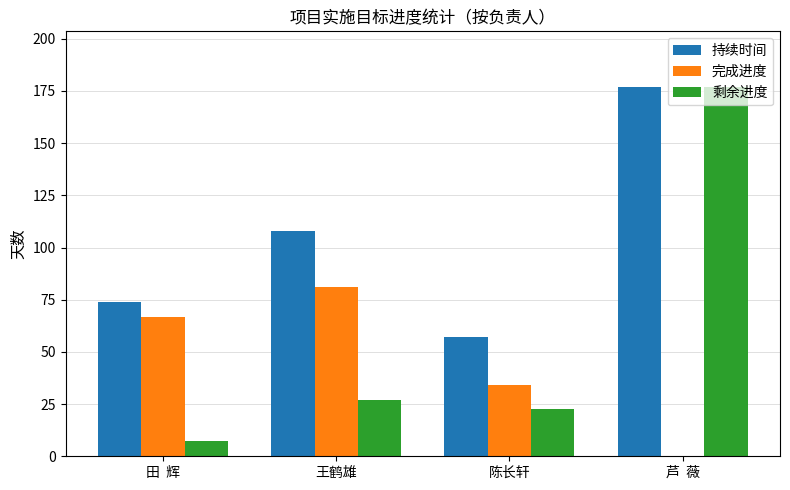

What is the sum of all 剩余进度 values?

234.2